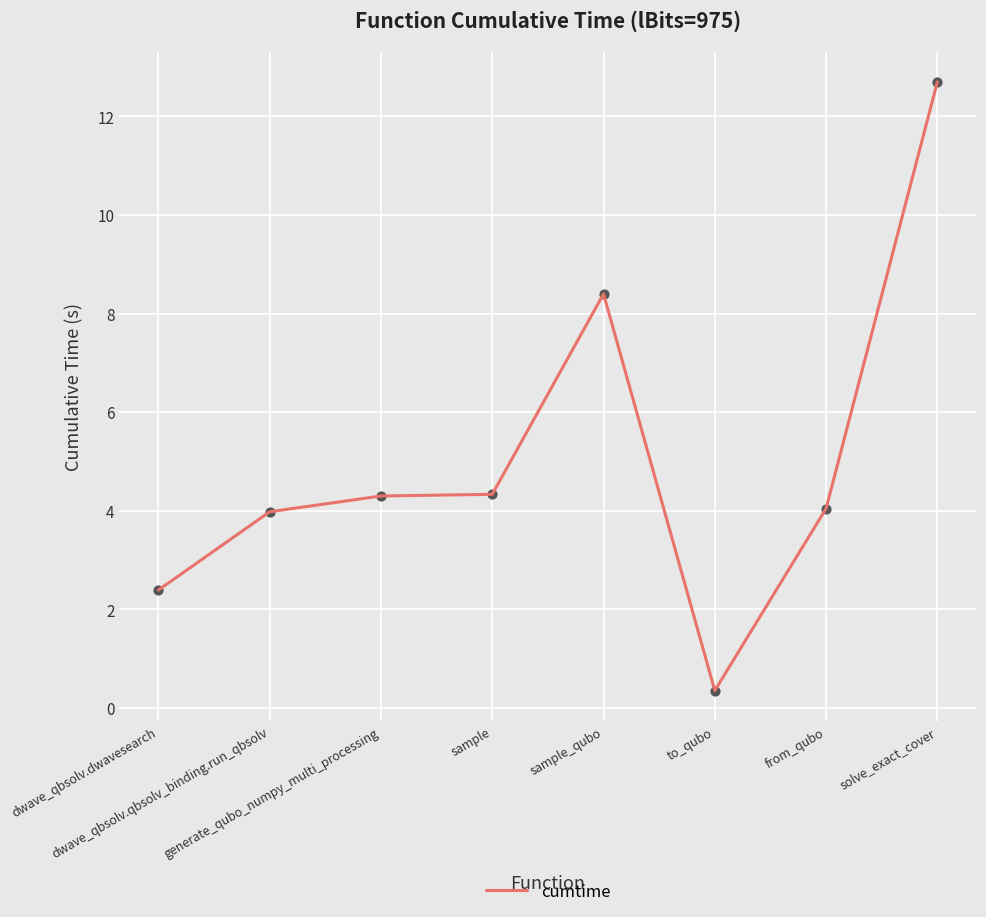

Approximately how many times larger is the value at sample compared to generate_qubo_numpy_multi_processing?

1.0